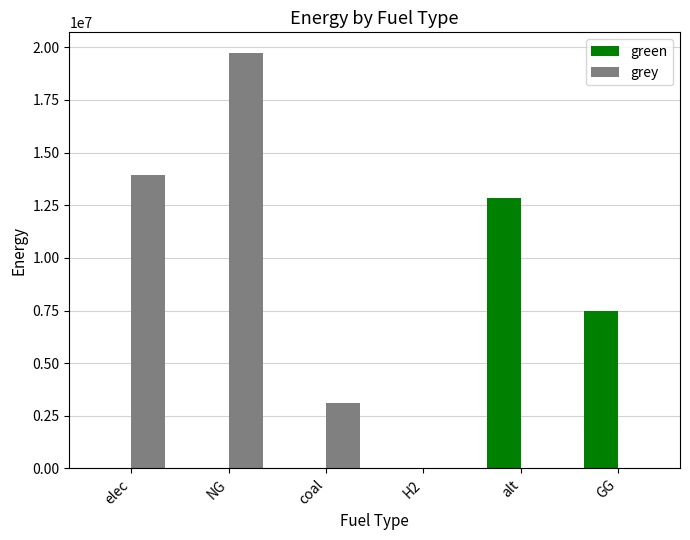

The green series shows 0.0 at NG. True or false?

True